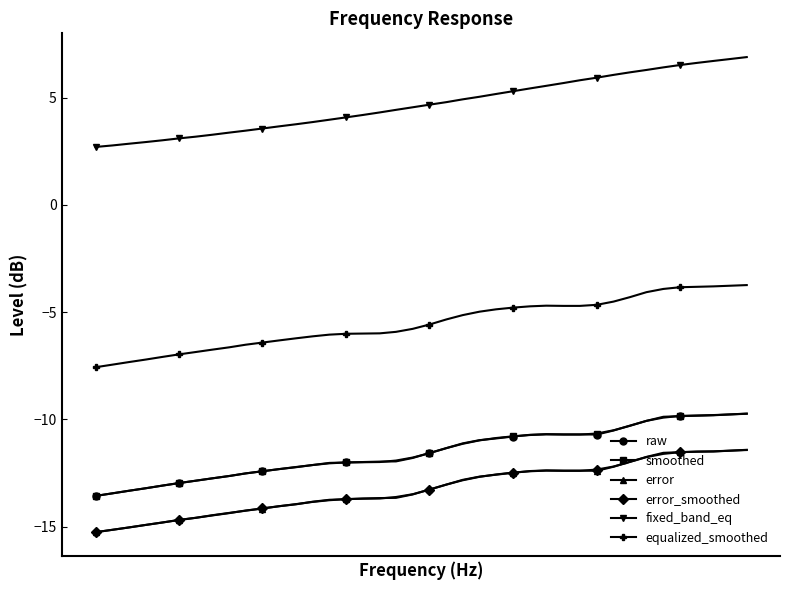

True or false: equalized_smoothed and raw intersect in this chart.

False